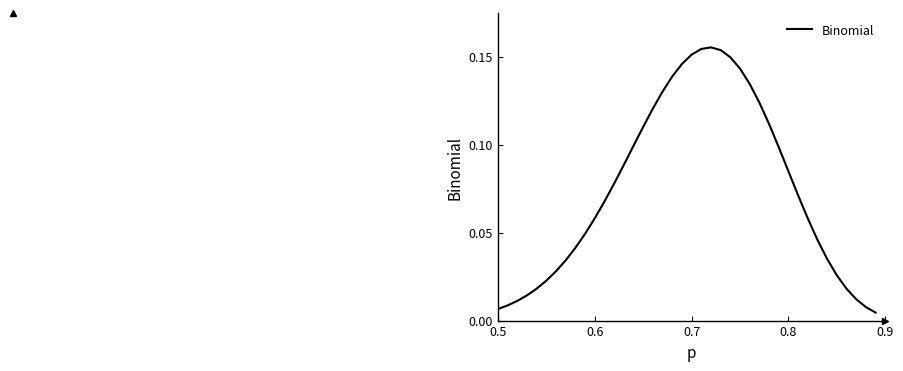

Does the chart display data point markers on the line(s)?

No